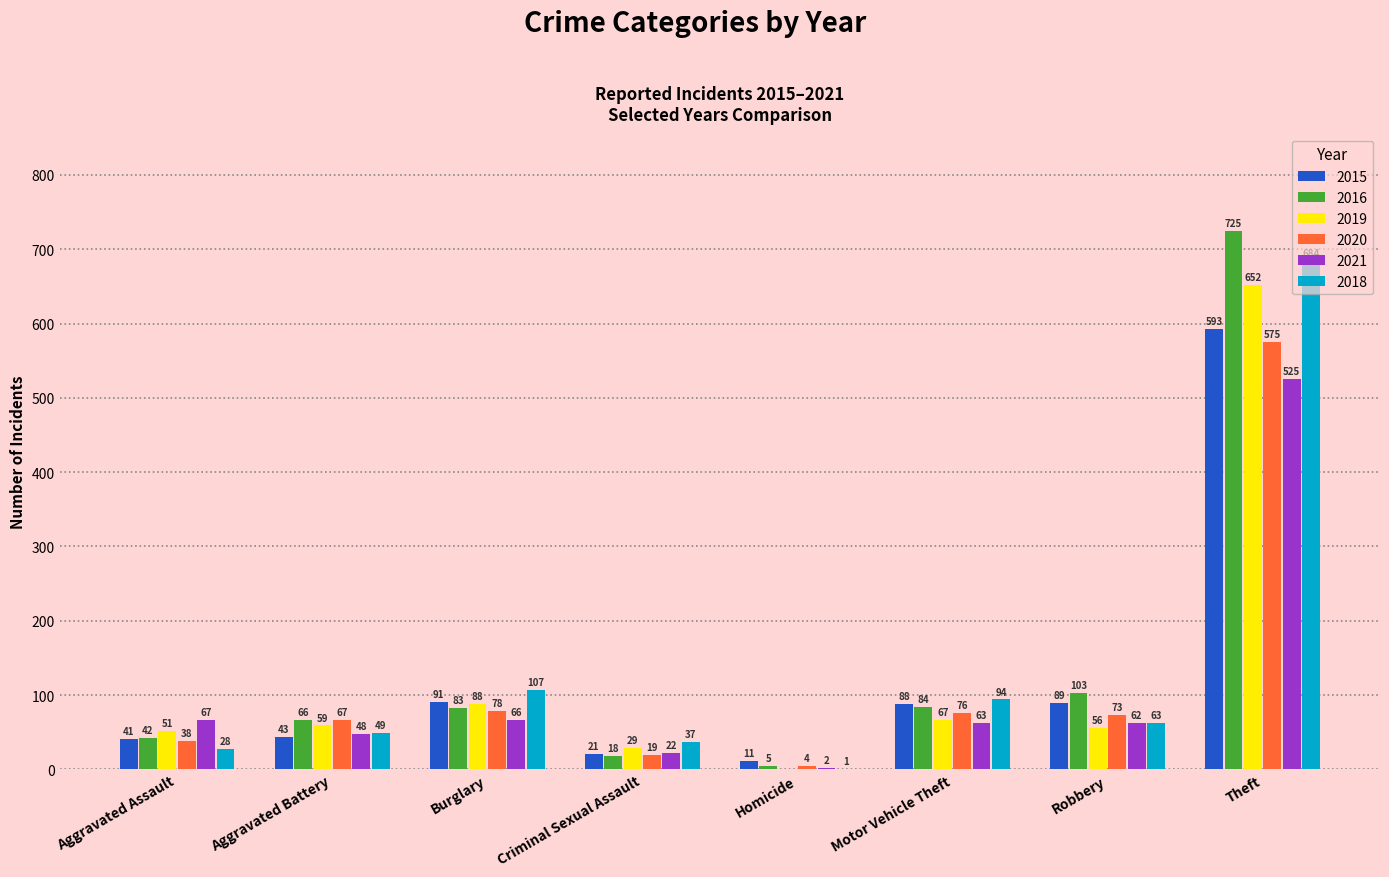

What is the average value of the 2020 series?

116